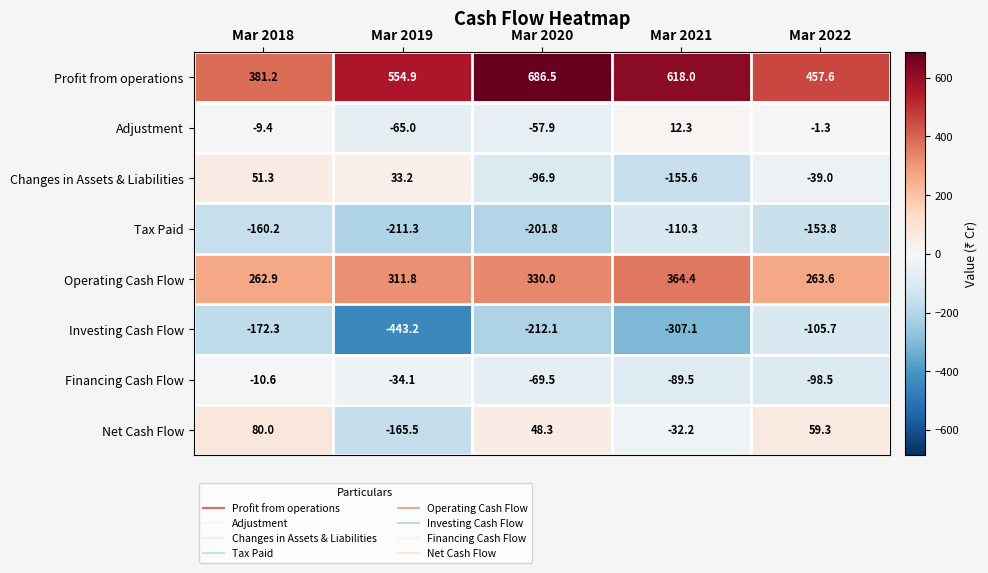

The Profit from operations series shows 381.2 at Mar 2018. True or false?

True